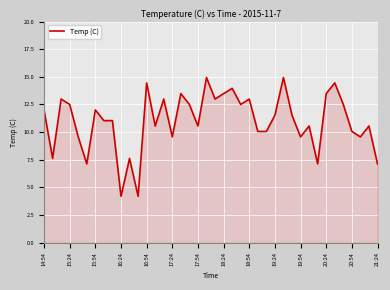

What is the greatest value displayed?

14.9